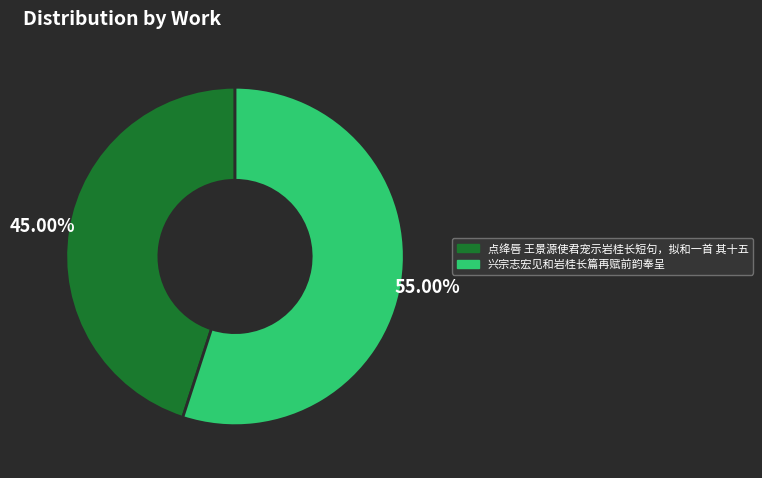

What is the ratio of the value at 点绛唇 王景源使君宠示岩桂长短句，拟和一首 其十五 to the value at 兴宗志宏见和岩桂长篇再赋前韵奉呈?

0.8